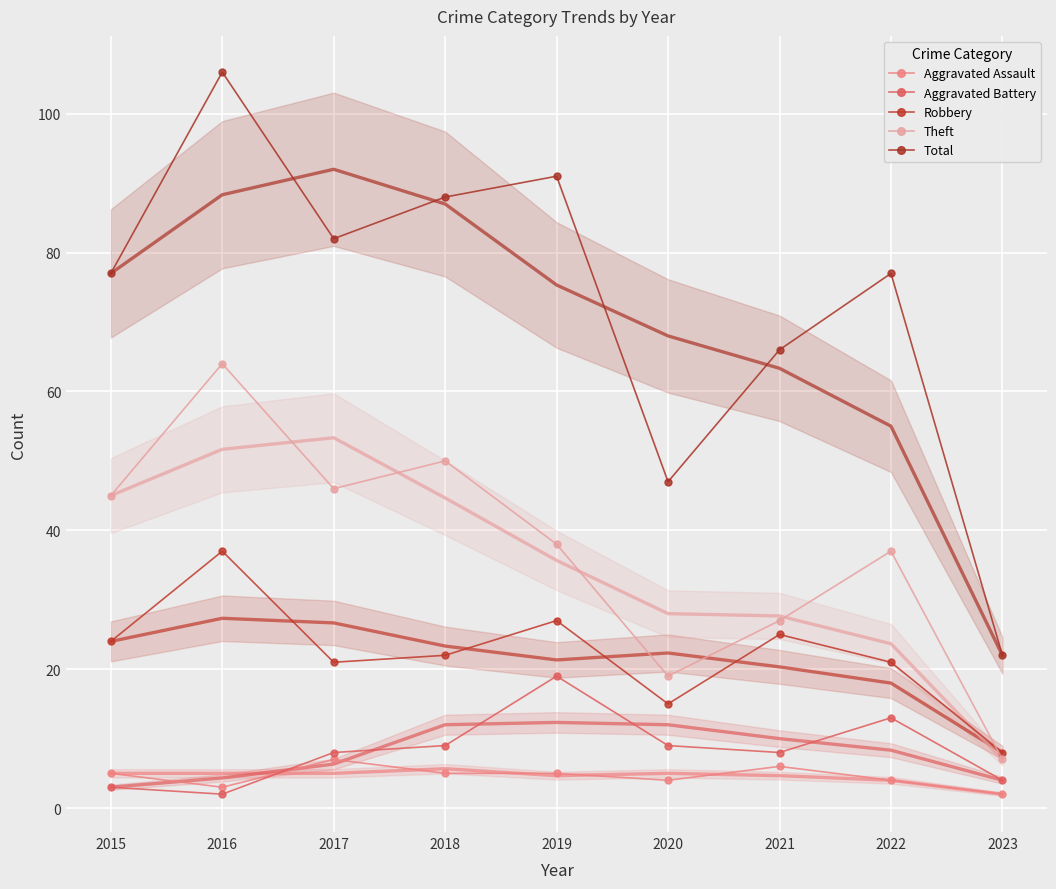

What is the spread (max minus min) of values at 2023?

20